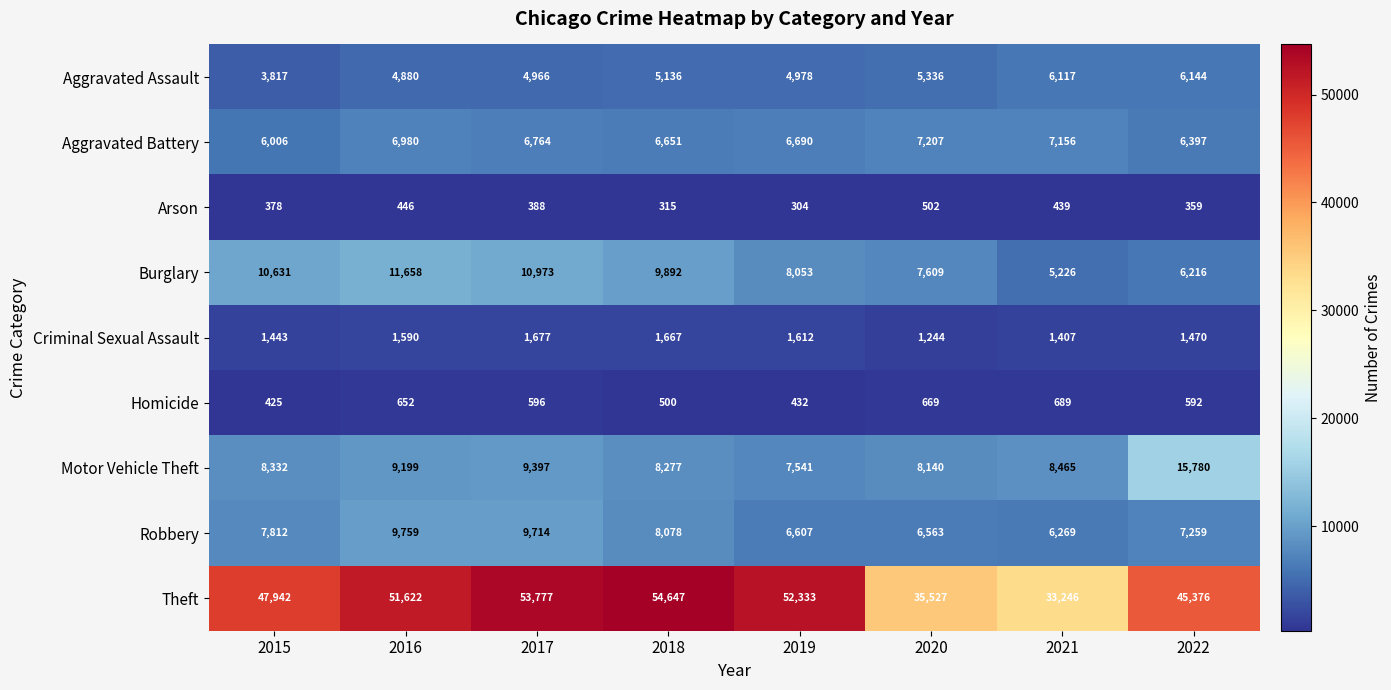

At which category is the sum across all series the highest?

2017